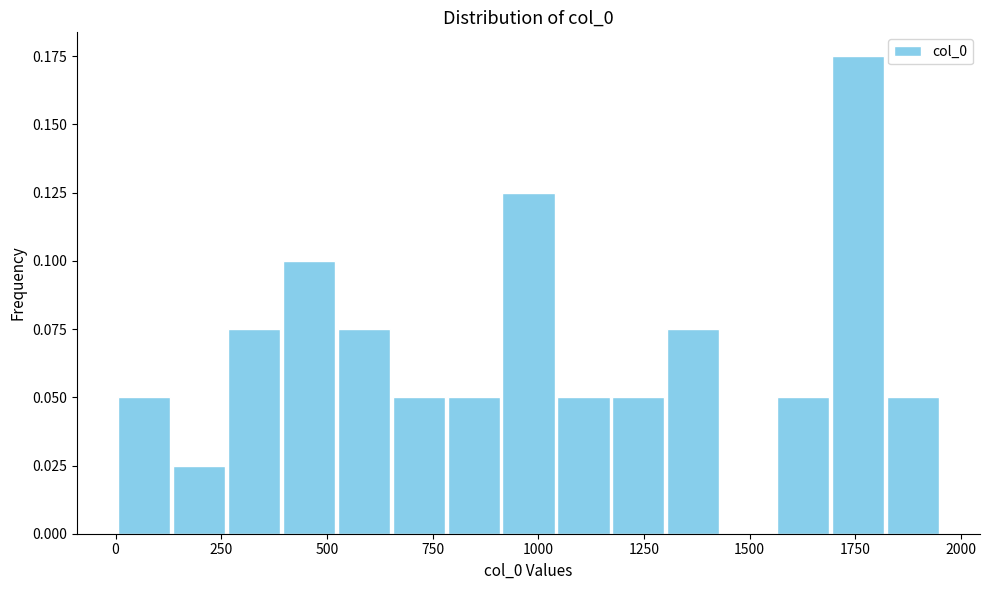

Around what value on the x-axis is the tallest bar? Give the approximate position of its centre, as read against the axis.

1750